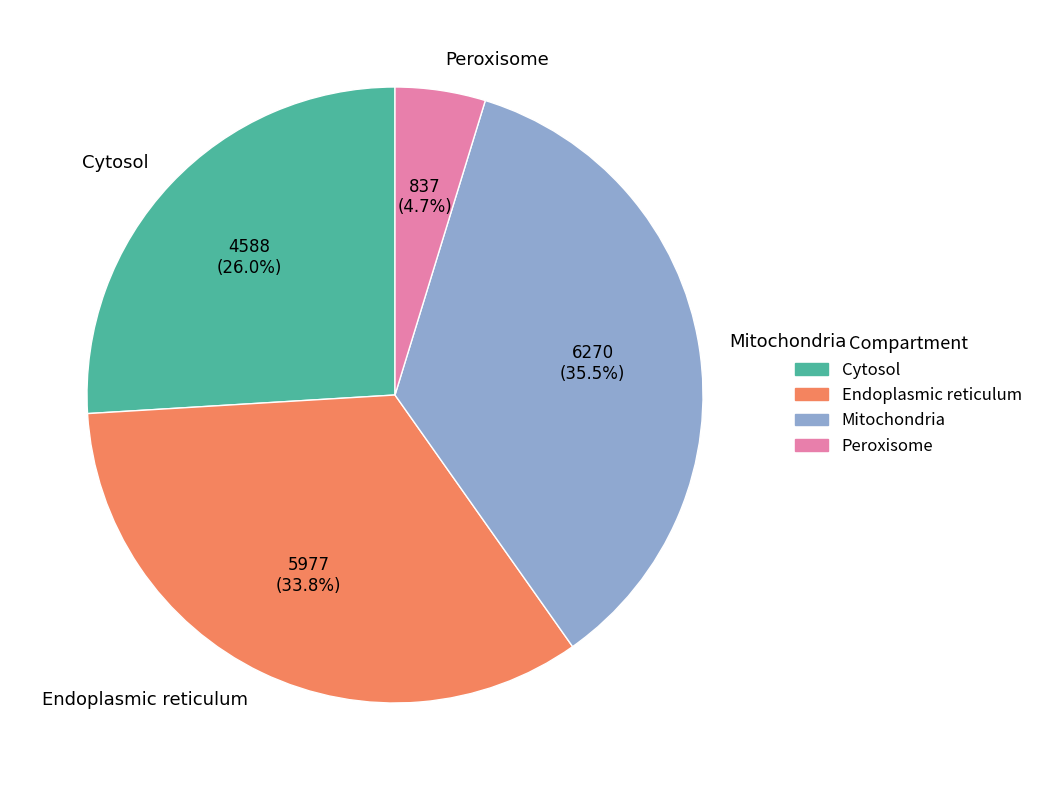

Between Mitochondria and Cytosol, which is larger?

Mitochondria